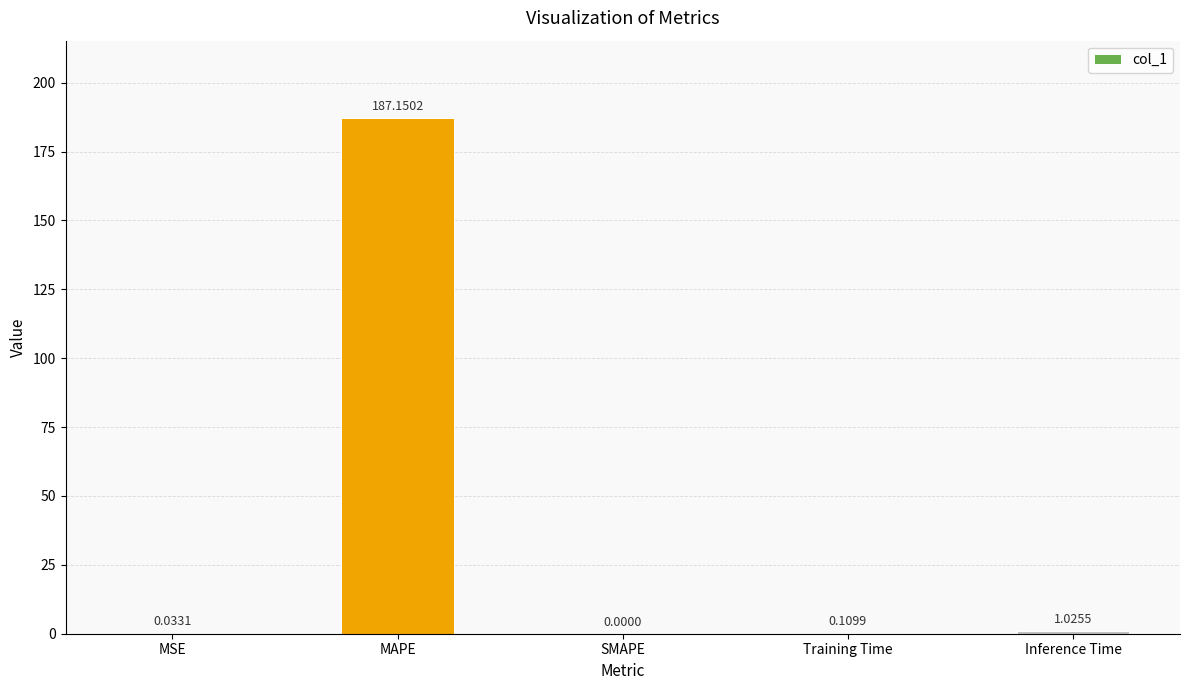

Approximately how many times larger is the value at MAPE compared to Inference Time?

182.5